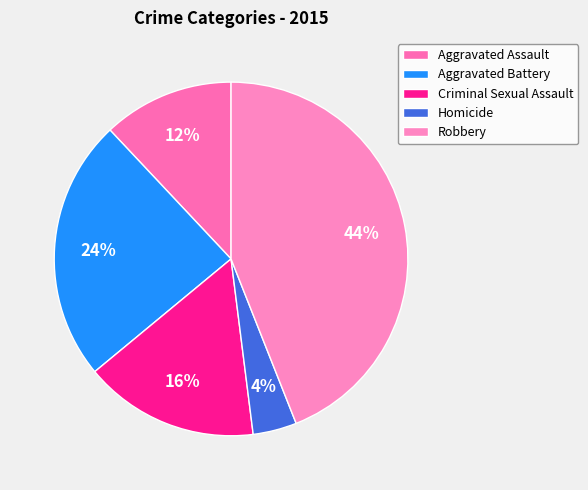

True or false: Criminal Sexual Assault accounts for 26% of the total.

False